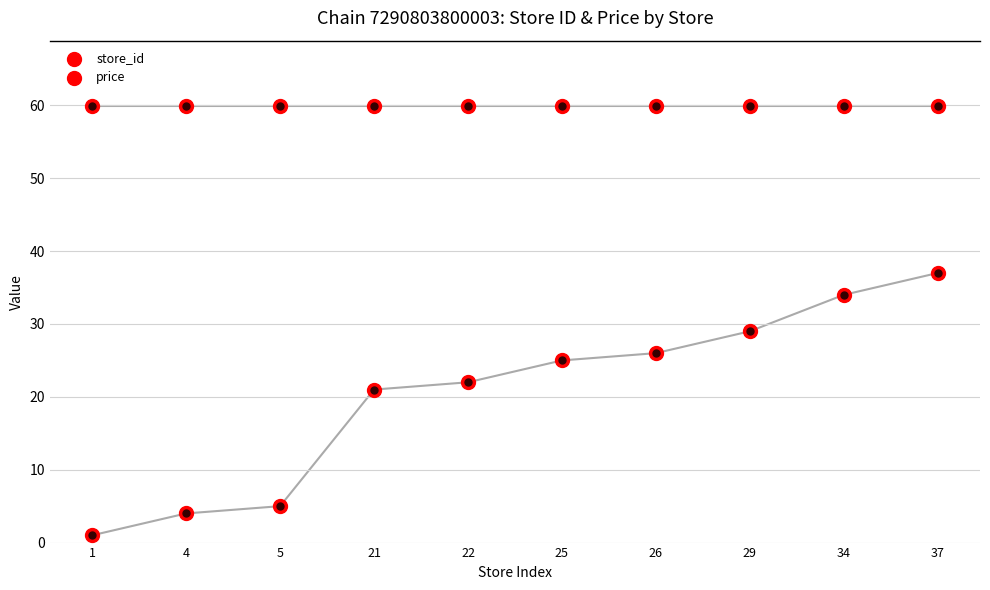

Which series has the largest Y range (max minus min)?

store_id